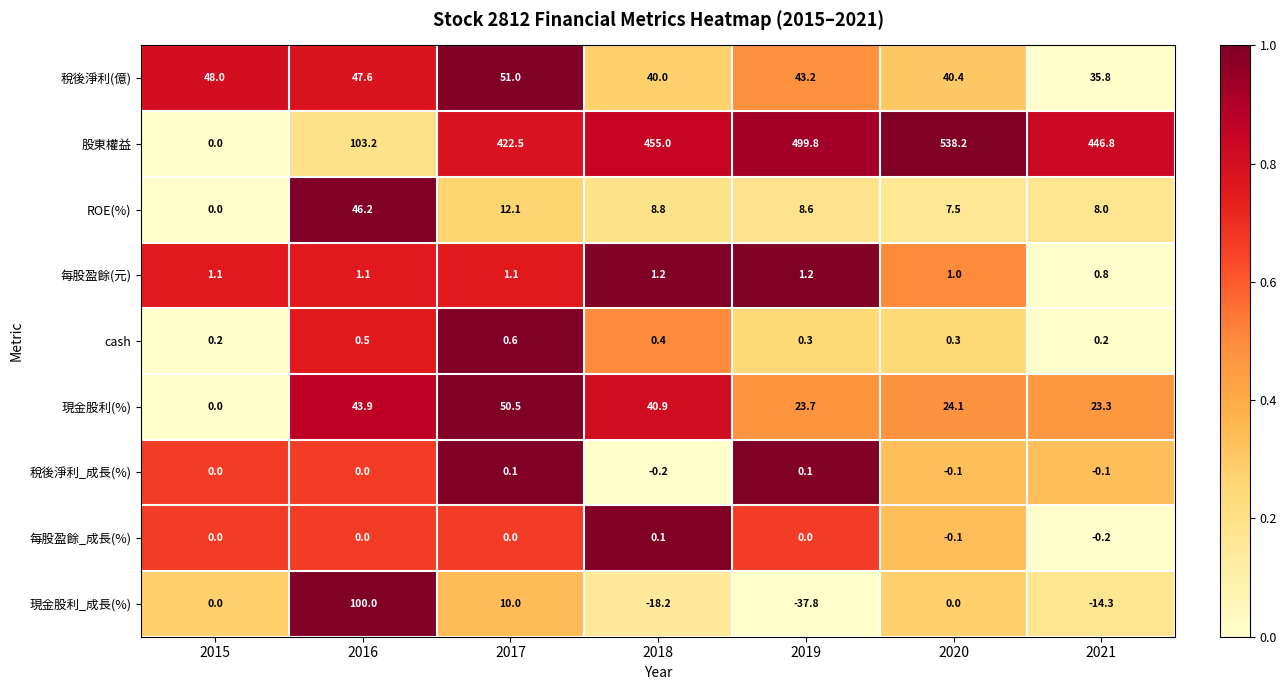

Which category has the lowest value in the 現金股利_成長(%) series?

2019